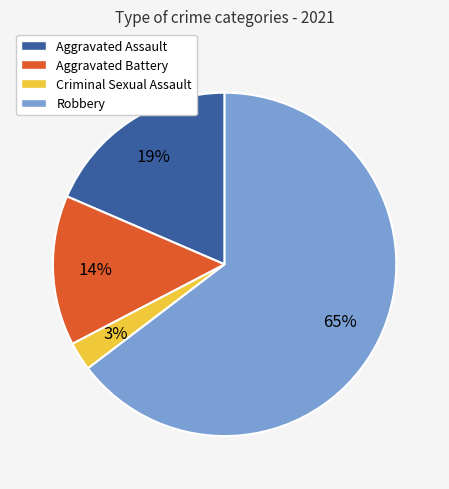

Which slice is the smallest?

Criminal Sexual Assault